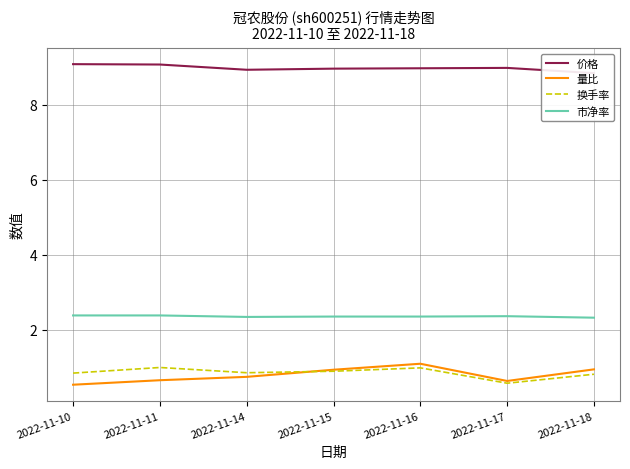

Where is the first local maximum for 量比?

2022-11-16